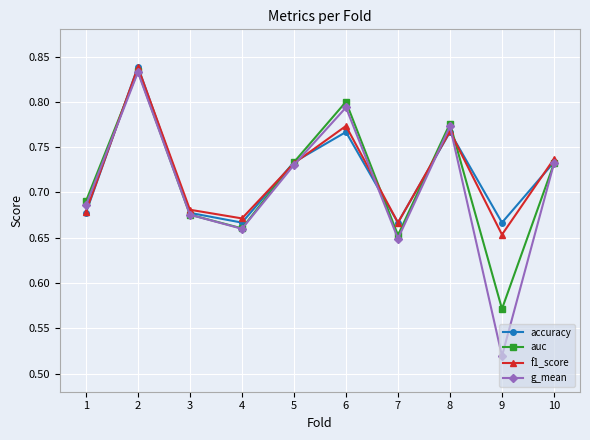

What are all the series names shown in the legend?

accuracy, auc, f1_score, g_mean